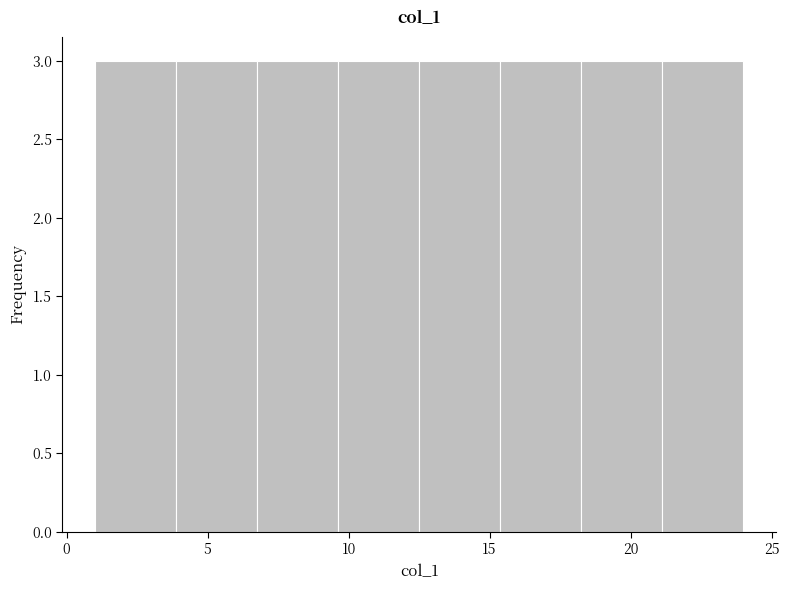

Reading left to right, list every bar in this chart as the range it spans on the x-axis followed by its height. Neither the bar edges nor the heights are printed on the chart, so give them approximately, as read against the axes.

1.0 to 4.0: 3
4.0 to 7.0: 3
7.0 to 9.5: 3
9.5 to 12.5: 3
12.5 to 15.5: 3
15.5 to 18.5: 3
18.5 to 21.0: 3
21.0 to 24.0: 3